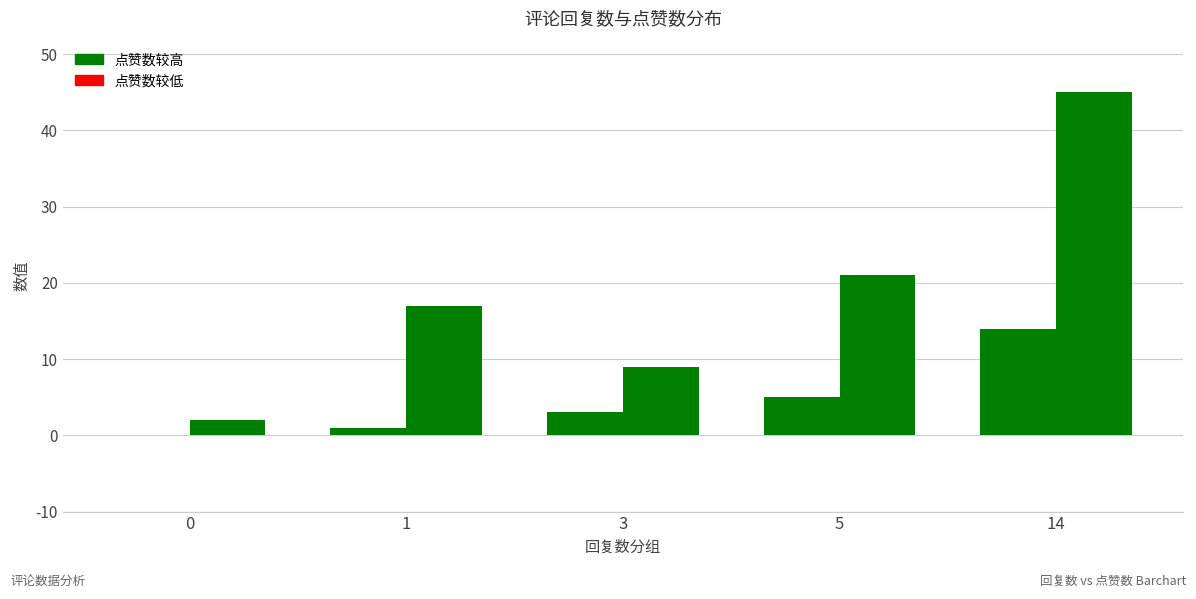

How many groups of bars are there?

5